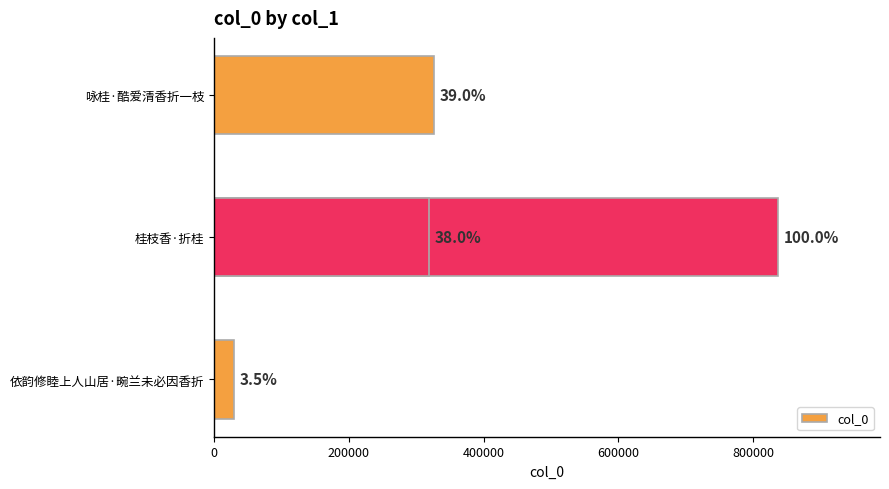

Reading left to right, transcribe all the data shown in this chart.

29315	837695	326496	318228